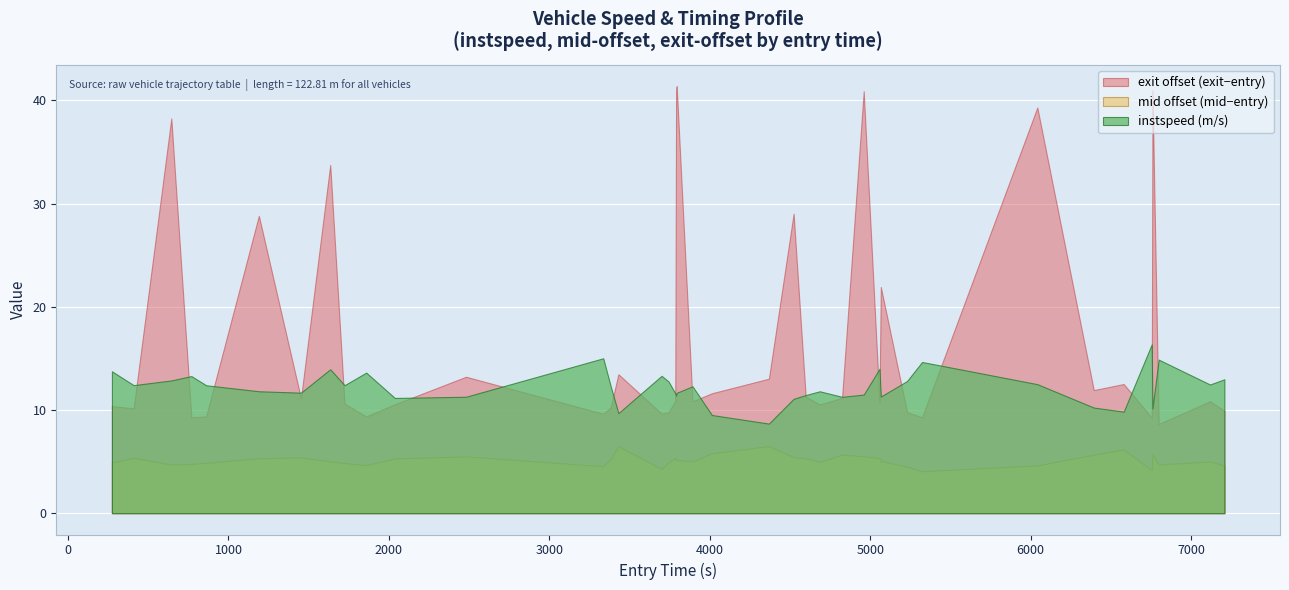

Rank the series by their maximum value, from lowest to highest.

mid offset (mid−entry), instspeed (m/s), exit offset (exit−entry)